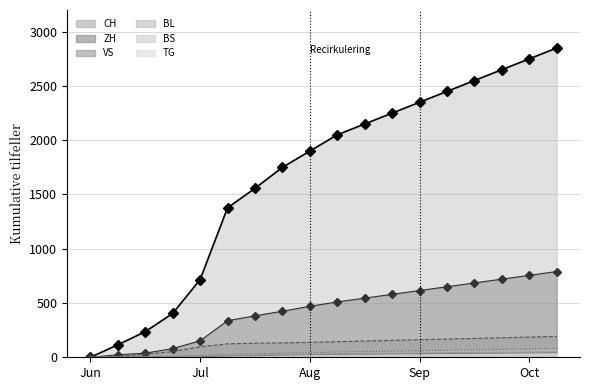

What is the label of the 11th point from the right?

2020-07-19